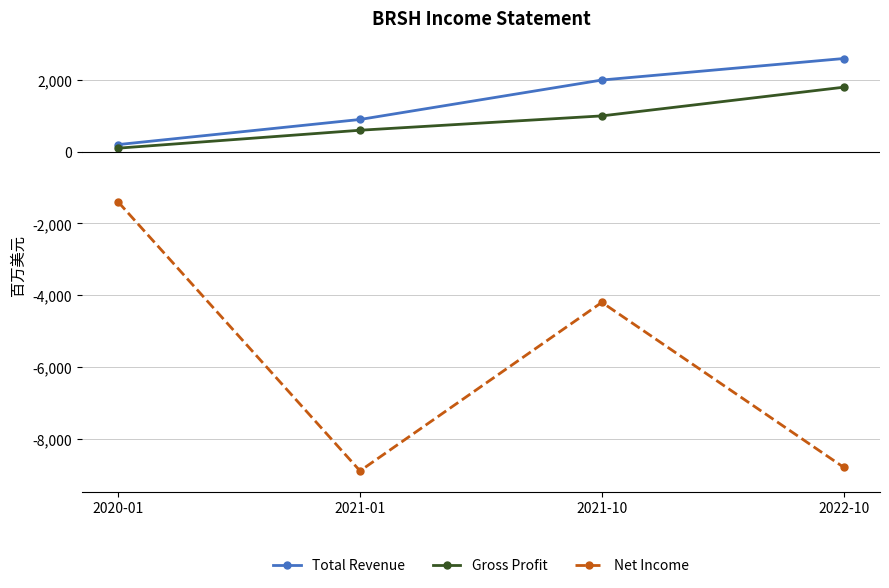

At which label does Net Income reach its peak?

2020-01